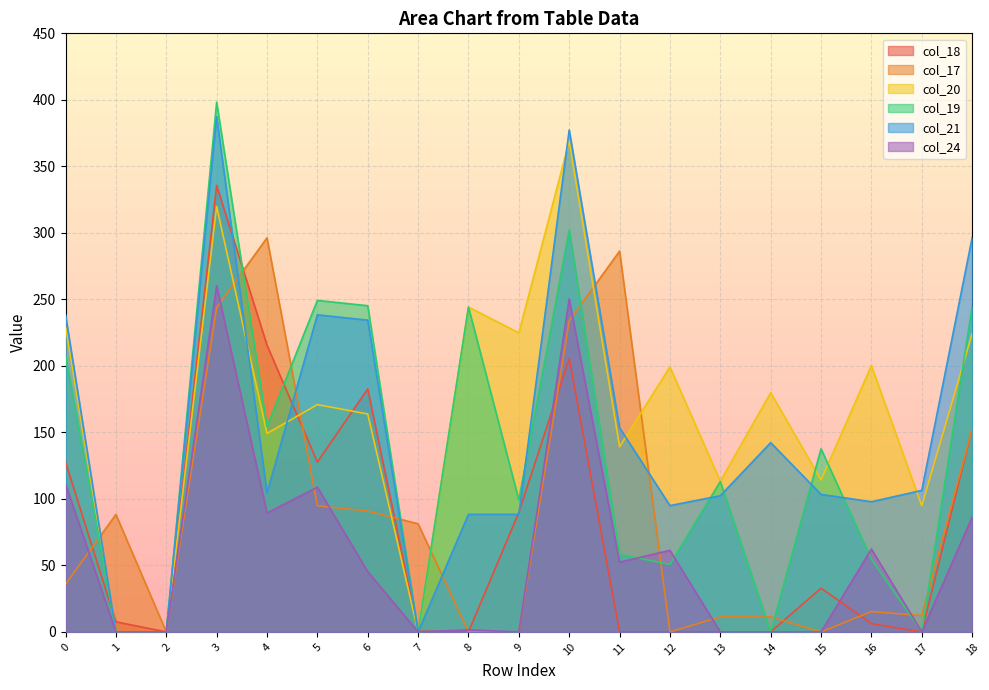

Count the number of data series in this chart.

6